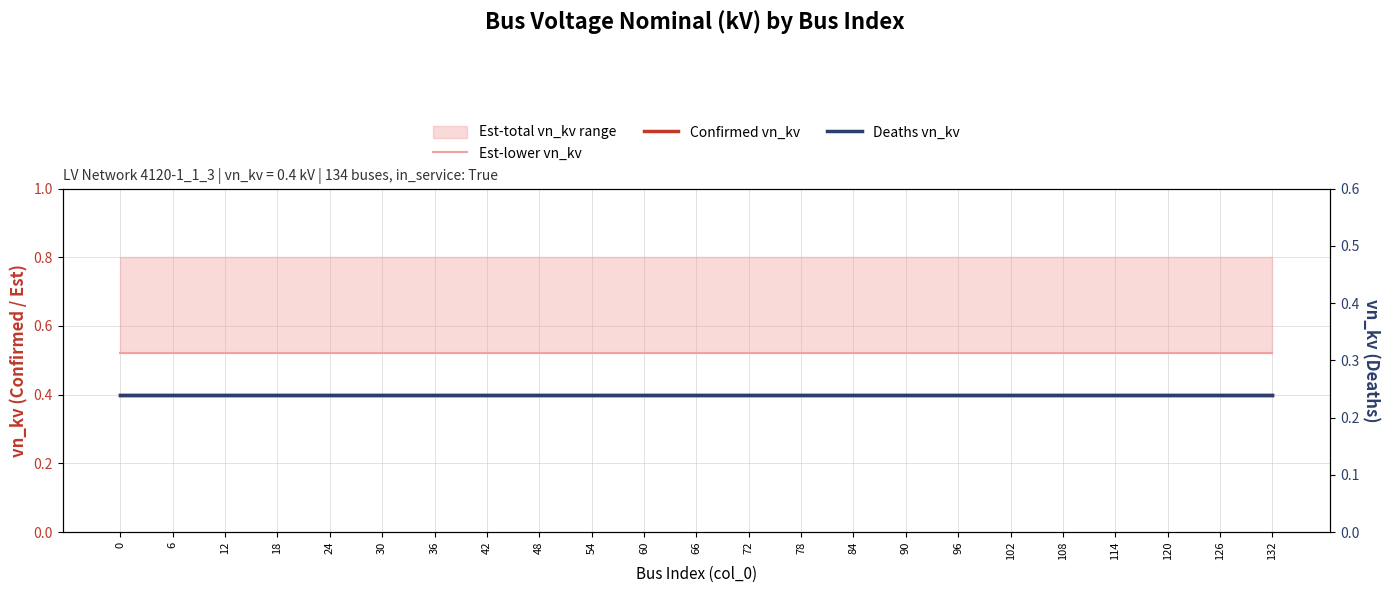

What is the value of the Confirmed vn_kv point at the 10th from the left?

0.4